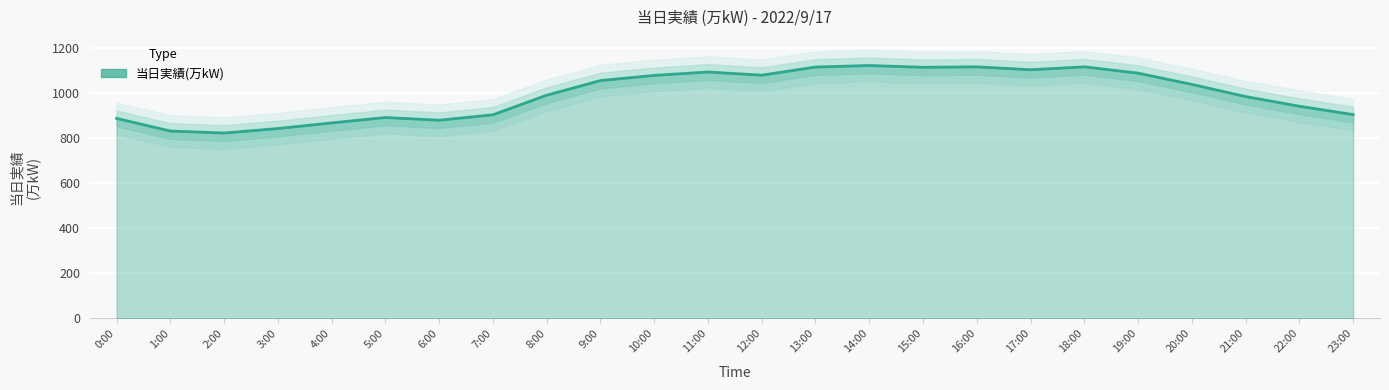

What is the sum of all values?

23882